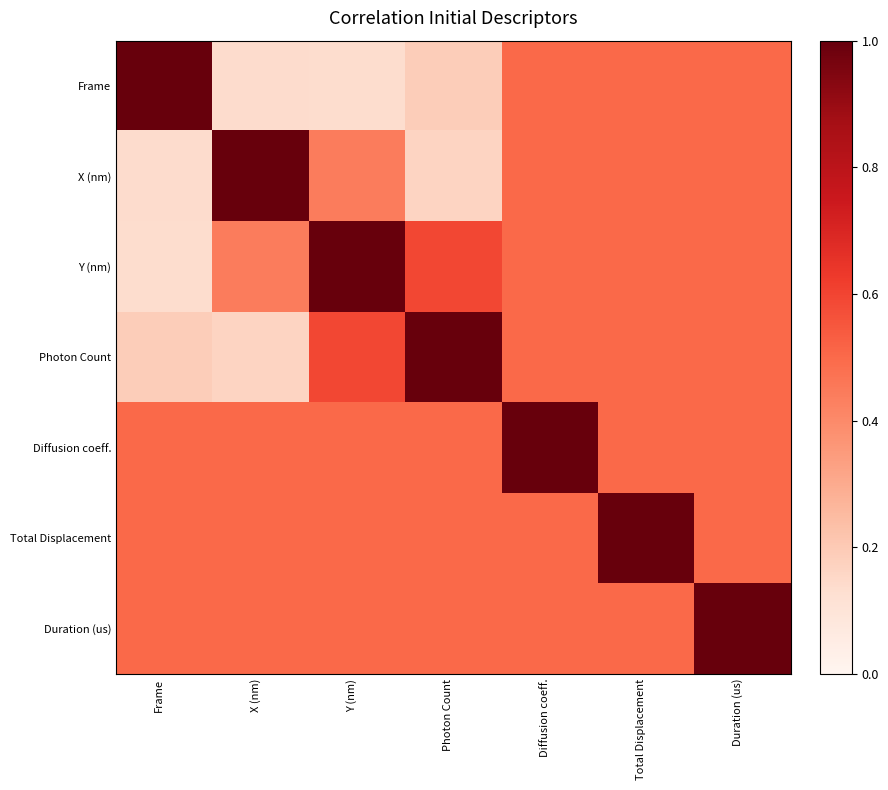

What is the total value across all series at Frame?

3.0